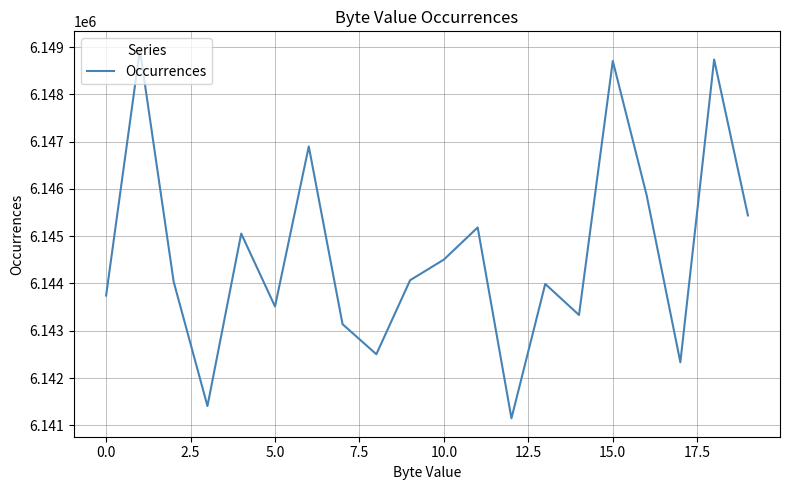

True or false: there are more than 2 points higher than both neighbors.

True